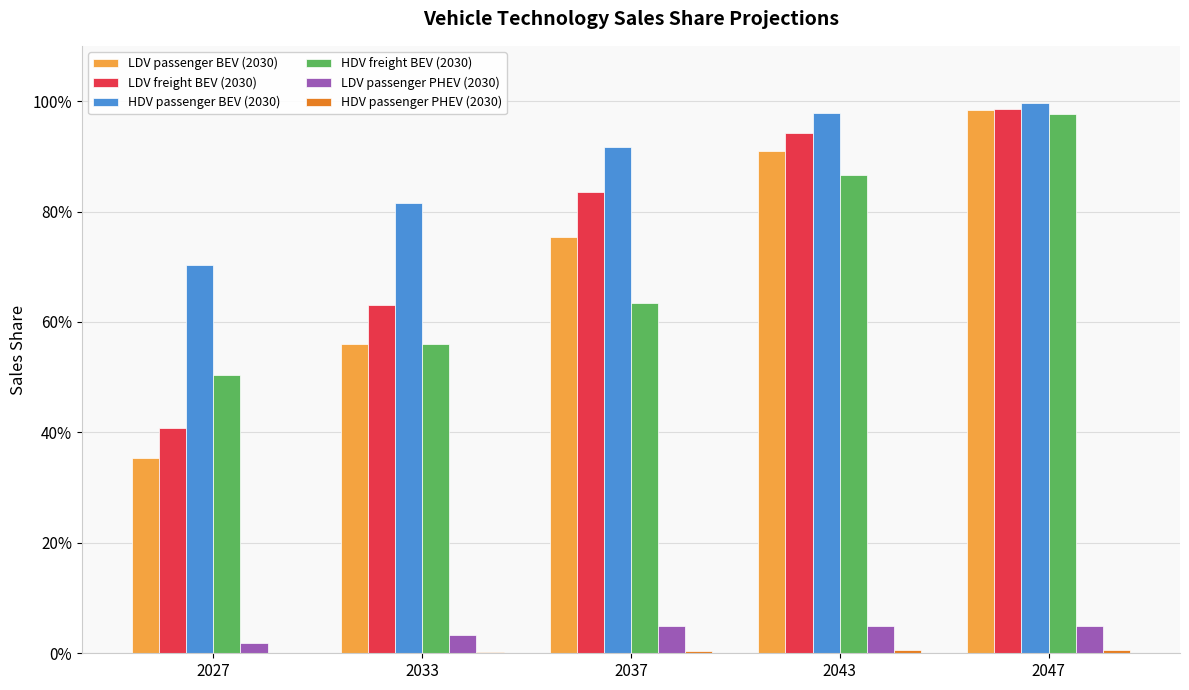

Are the bars horizontal?

No